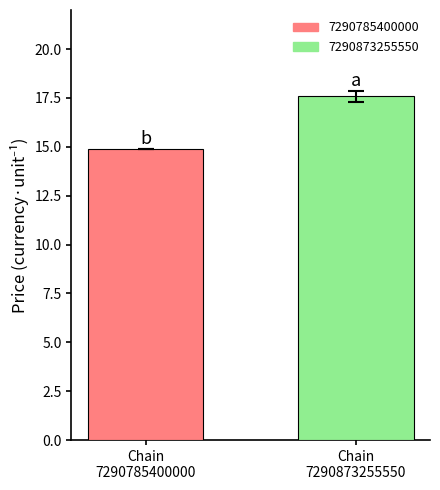

Reading right to left, transcribe all the data shown in this chart.

17.6	14.9